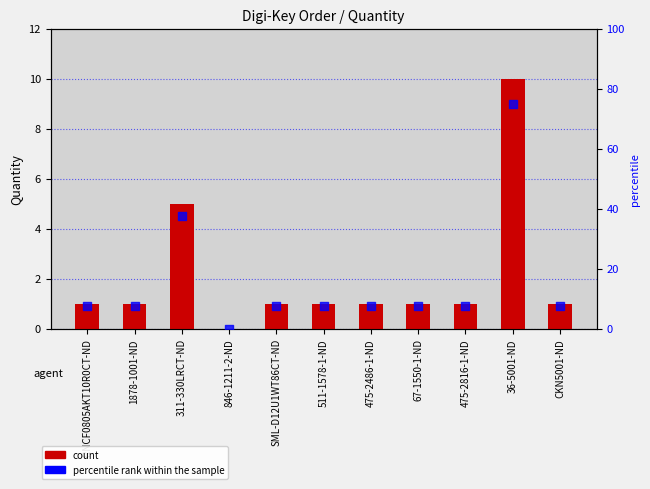

What is the total value across all series at SML-D12U1WT86CT-ND?

8.5